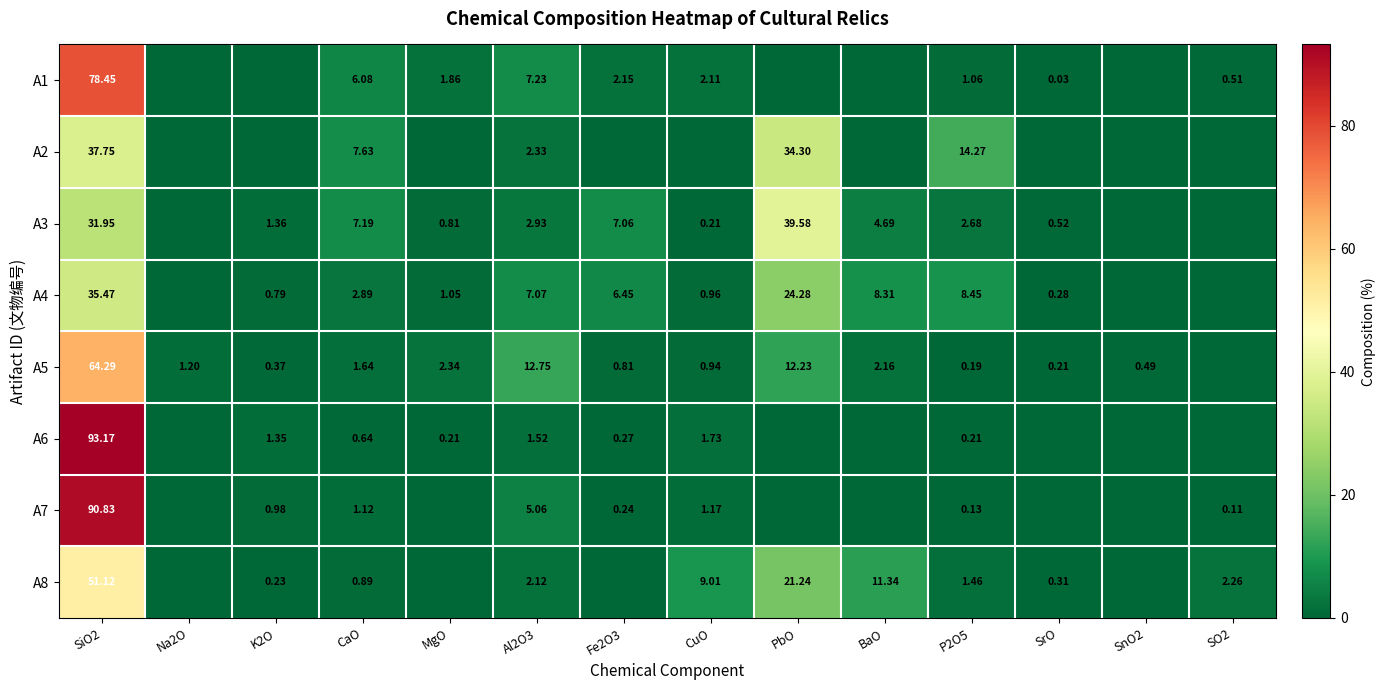

Is the value of A7 at K2O greater than the value of A1 at SO2?

Yes